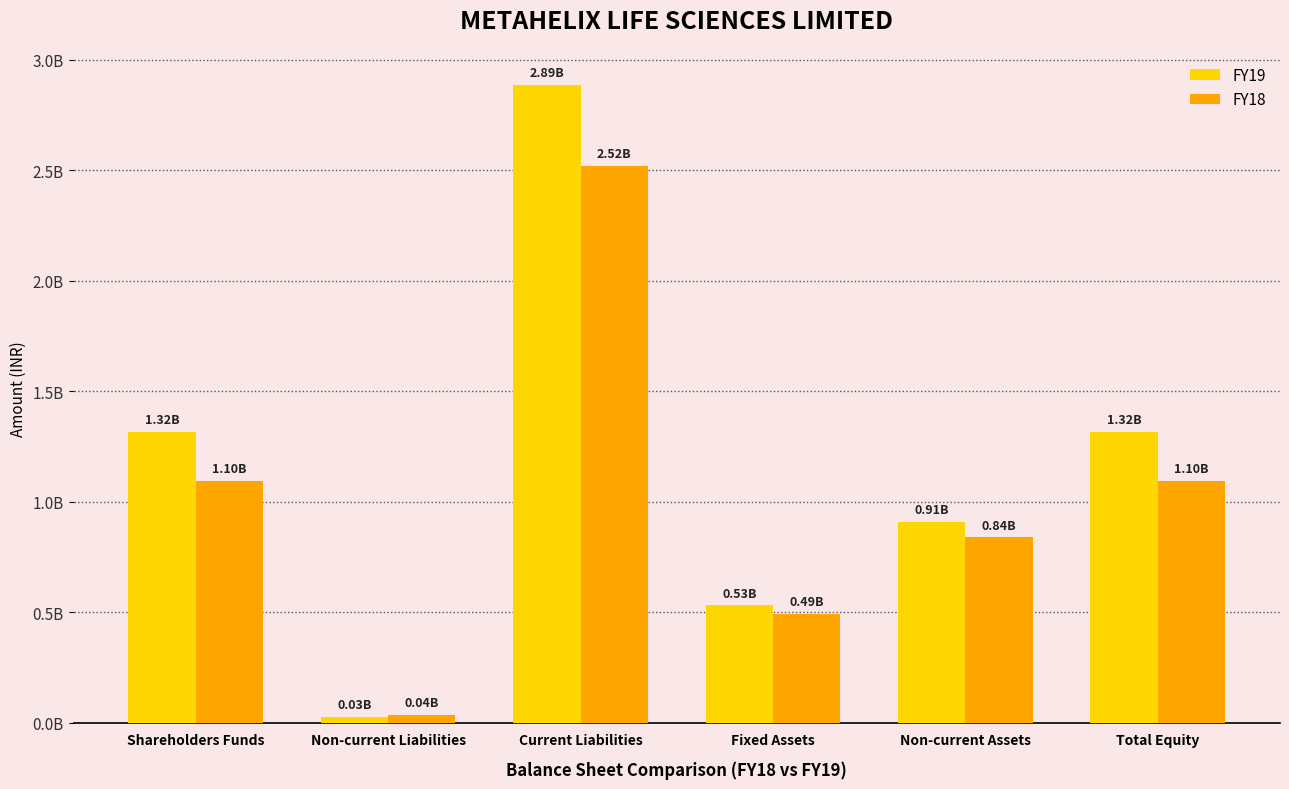

Rank the series by their average value, from highest to lowest.

FY19, FY18